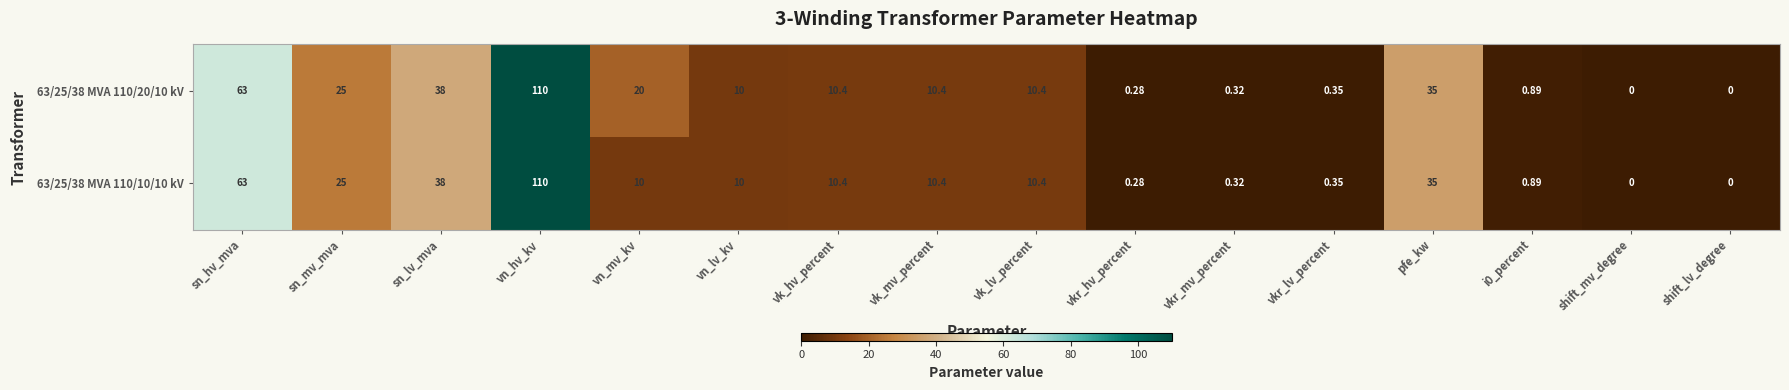

Where does the 63/25/38 MVA 110/10/10 kV series first go above 10?

sn_hv_mva